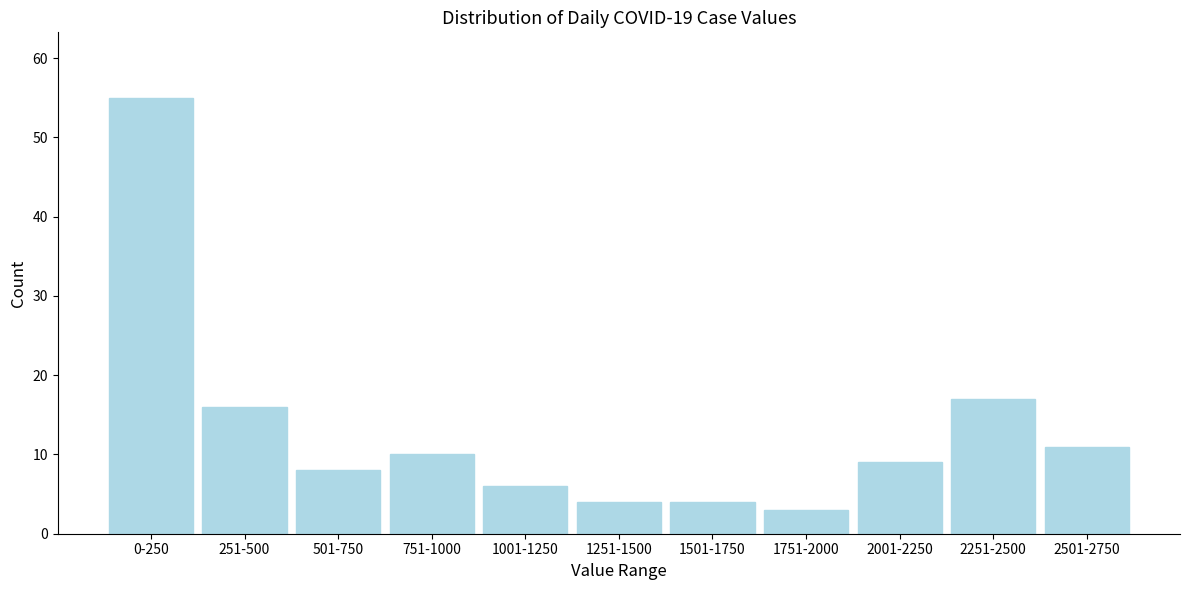

Reading left to right, what are all the values shown in this chart?

55	16	8	10	6	4	4	3	9	17	11